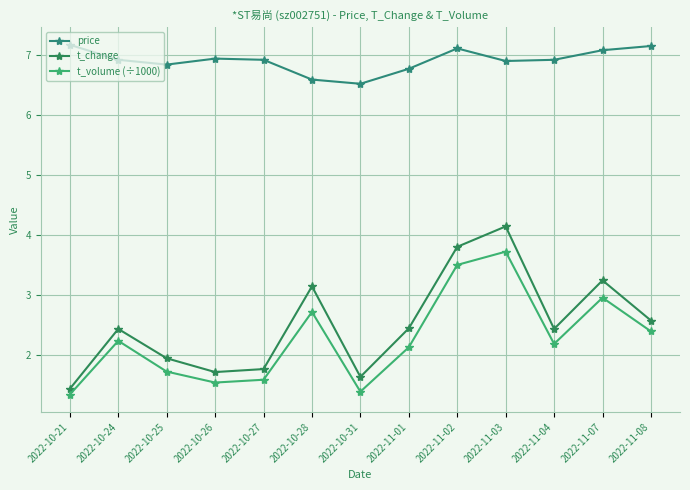

How many values in the t_volume (÷1000) series exceed 2?

8